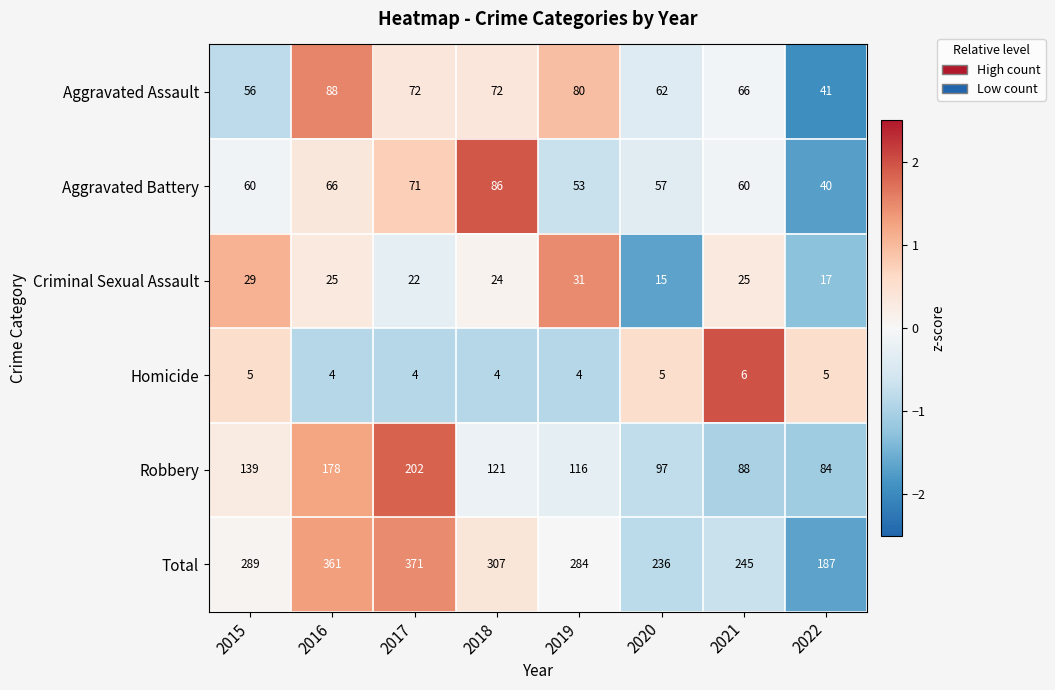

At which category is the sum across all series the highest?

2017